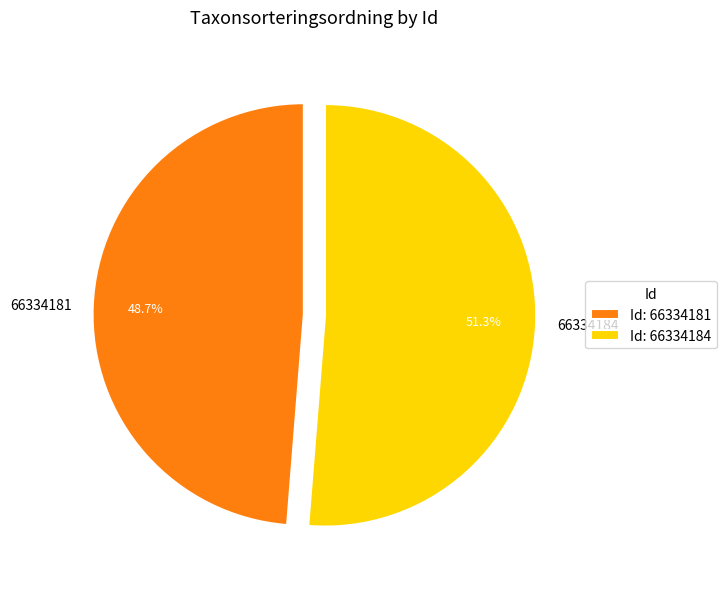

How many slices are in this pie chart?

2